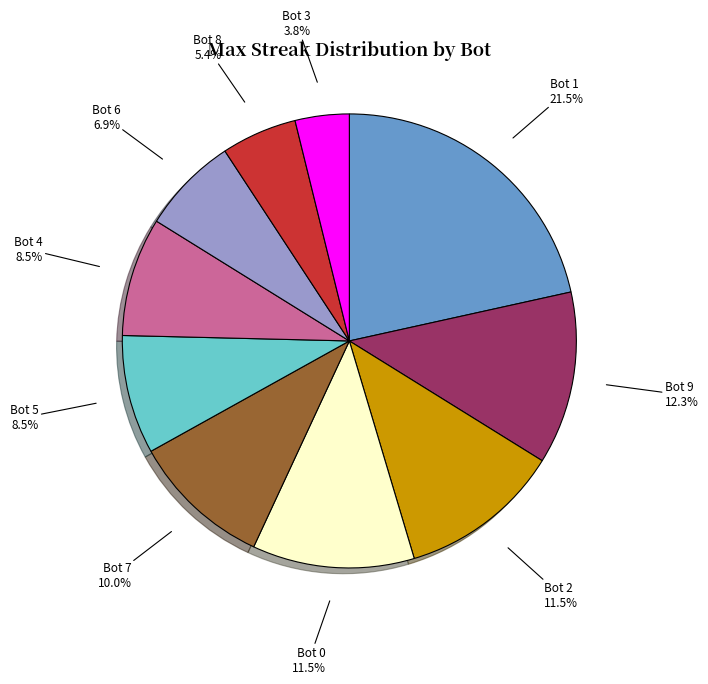

Which slice is the largest?

Bot 1